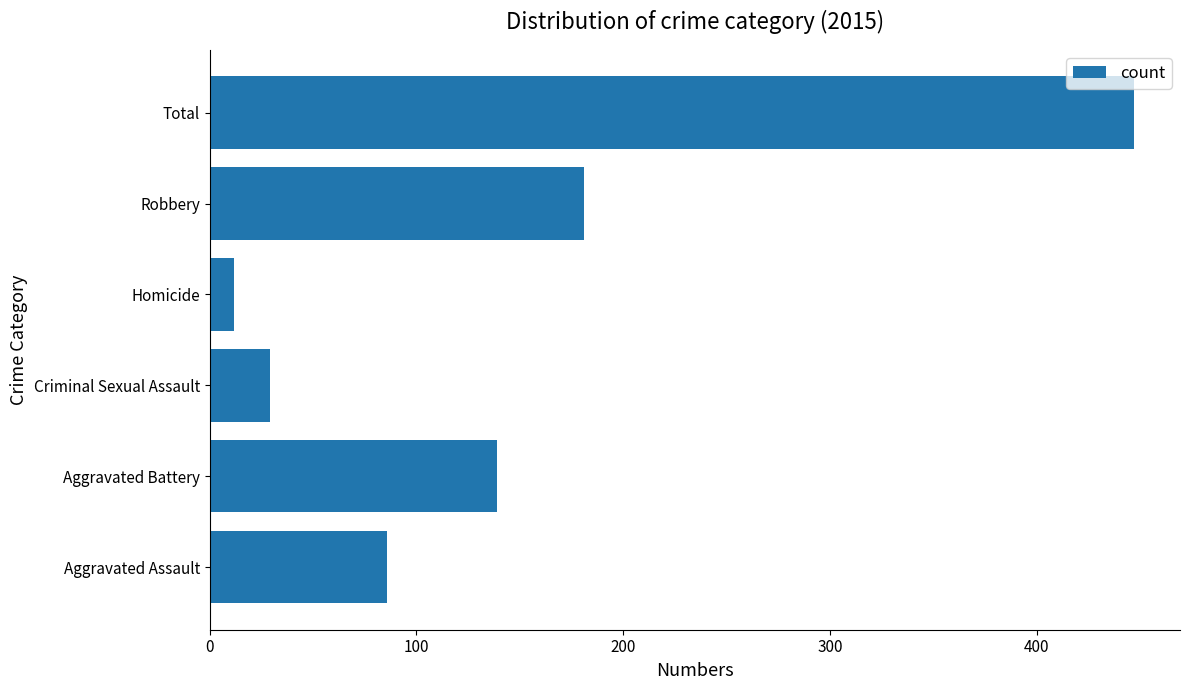

At which category does the chart reach its minimum across all series?

Homicide